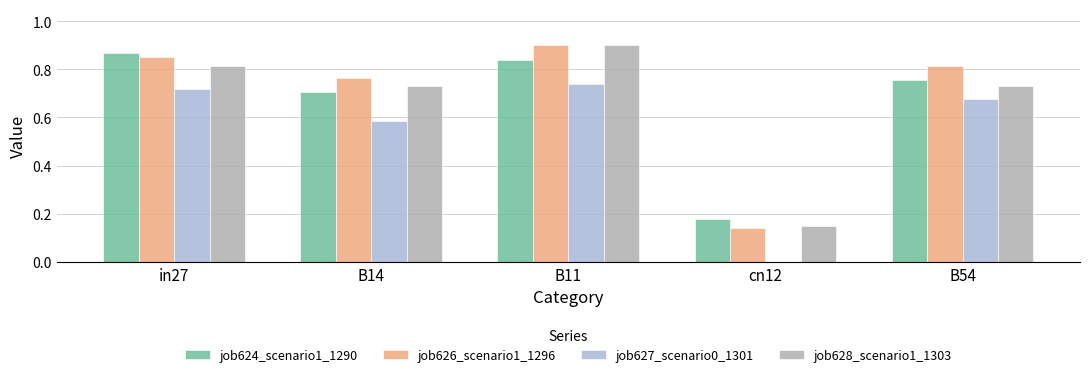

What is the sum of the job624_scenario1_1290 values at B14 and B11?

1.5